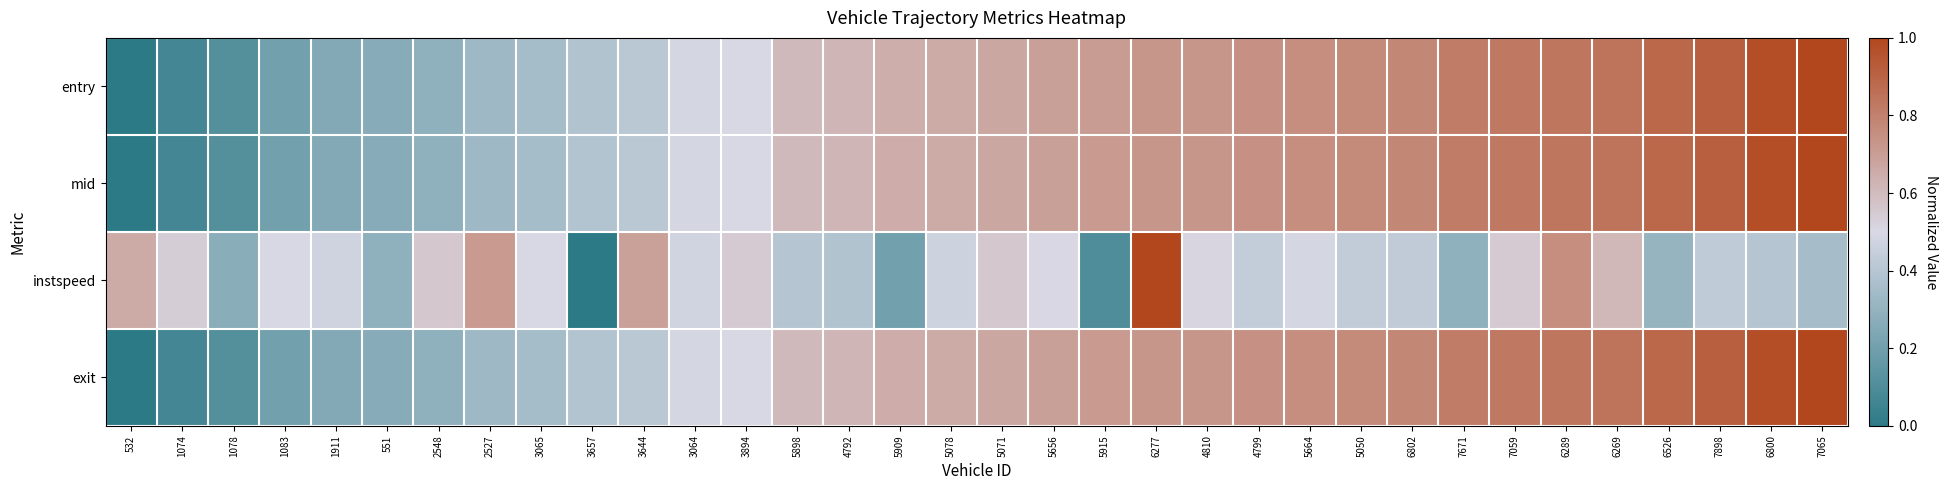

Between 5664 and 3894, which is larger?

5664